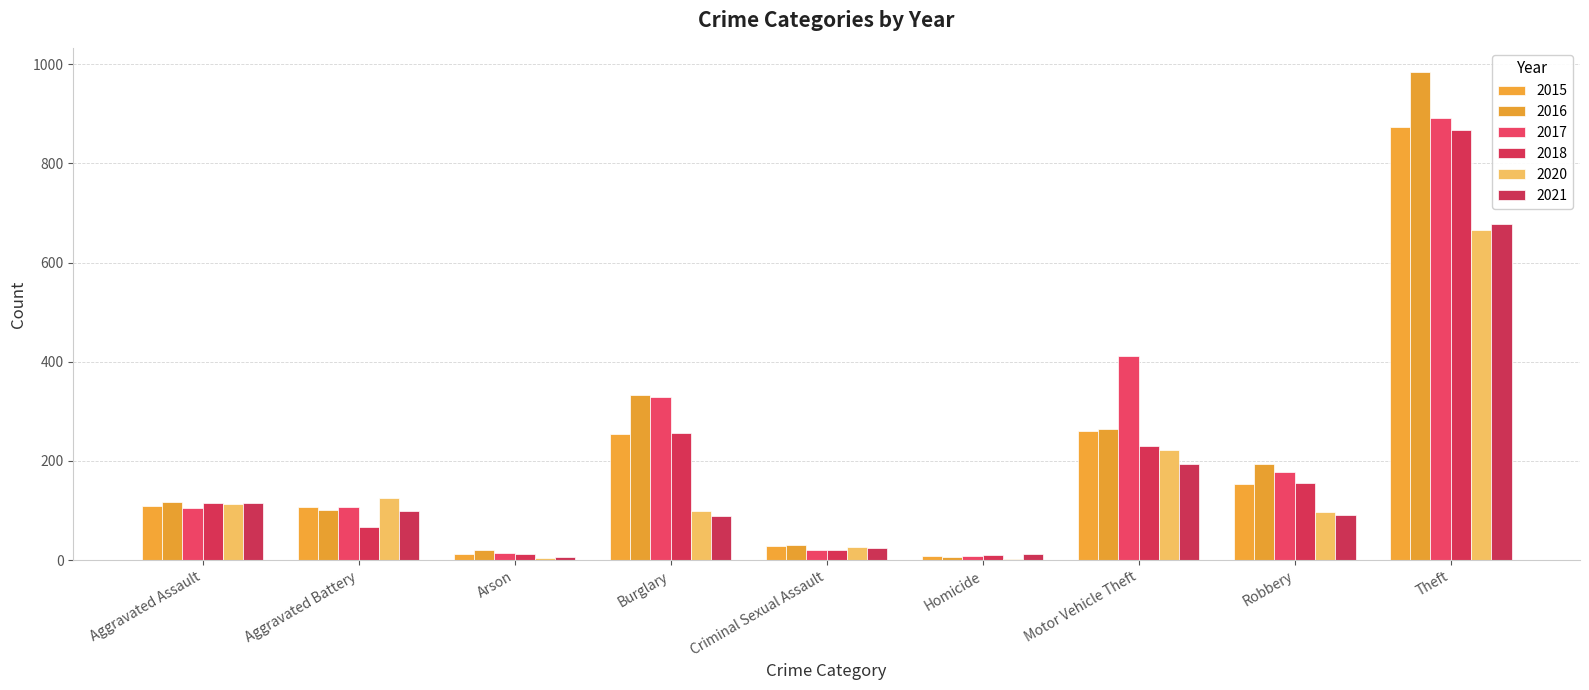

Are the bars horizontal?

No